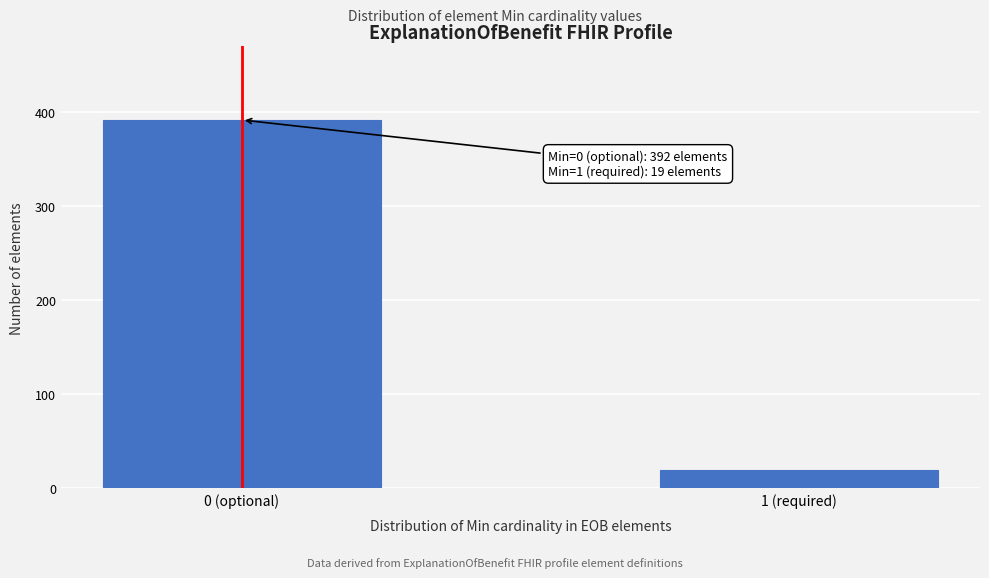

Reading left to right, list all the values displayed in this chart.

0 (optional)=392	1 (required)=19